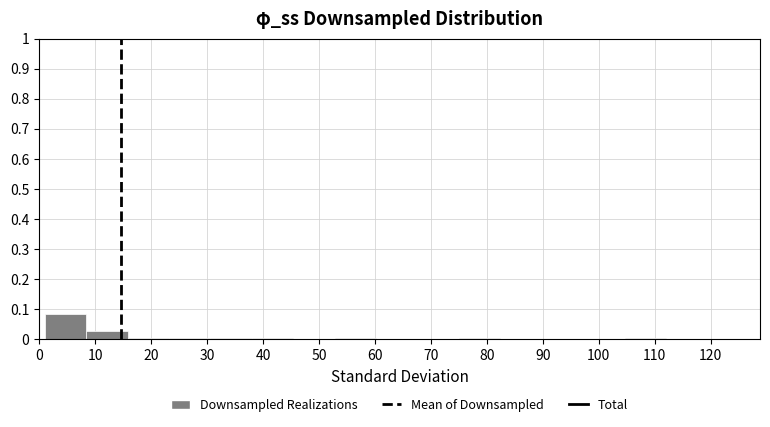

Reading left to right, list every bar in this chart as the range it spans on the x-axis followed by its height. Neither the bar edges nor the heights are printed on the chart, so give them approximately, as read against the axes.

1.0 to 8.4: 0.08
8.4 to 15.8: 0.03
15.8 to 23.2: under 0.01
23.2 to 30.6: under 0.01
30.6 to 38.0: under 0.01
38.0 to 45.4: under 0.01
45.4 to 52.8: 0
52.8 to 60.2: under 0.01
60.2 to 67.6: 0
67.6 to 75.0: 0
75.0 to 82.4: under 0.01
82.4 to 89.8: 0
89.8 to 97.2: 0
97.2 to 104.6: 0
104.6 to 112.0: under 0.01